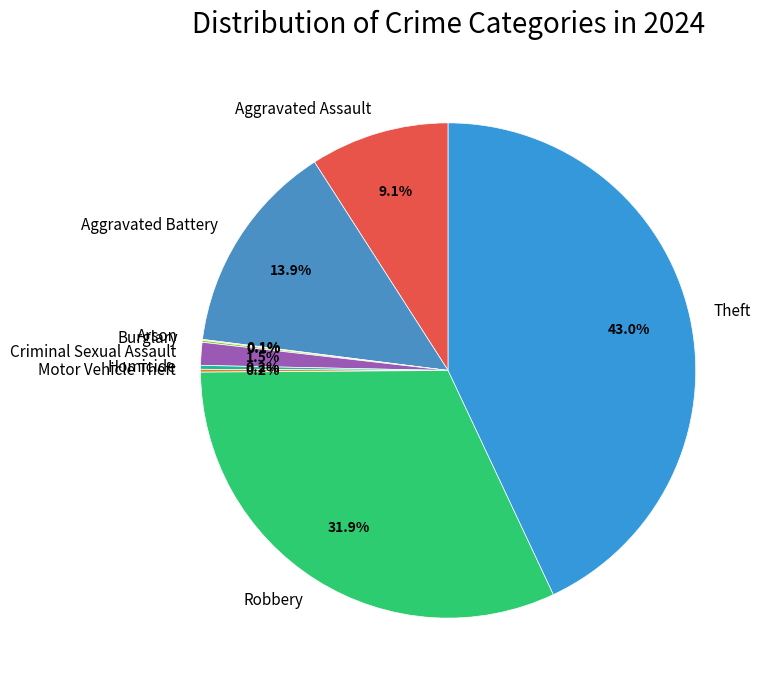

Which slice is the largest?

Theft